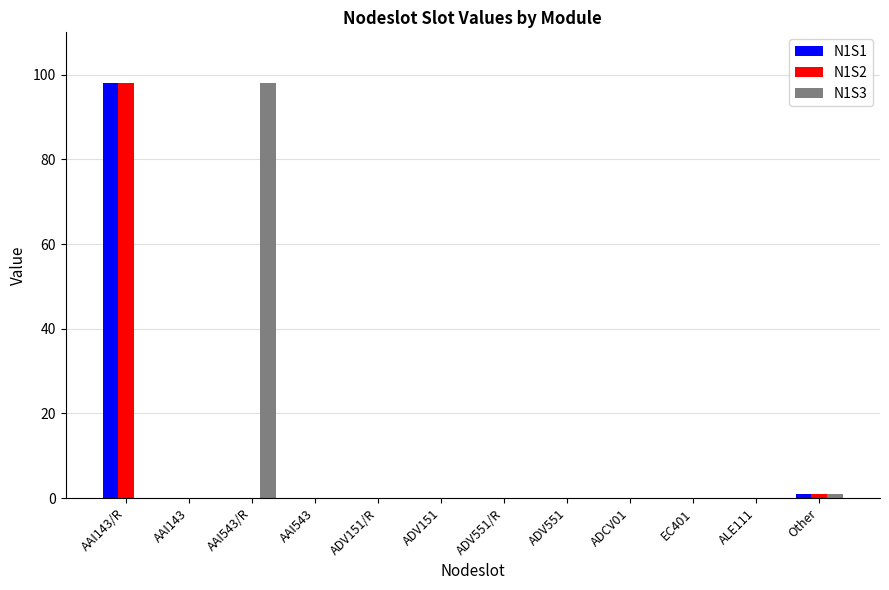

How many data points does each series have?

12